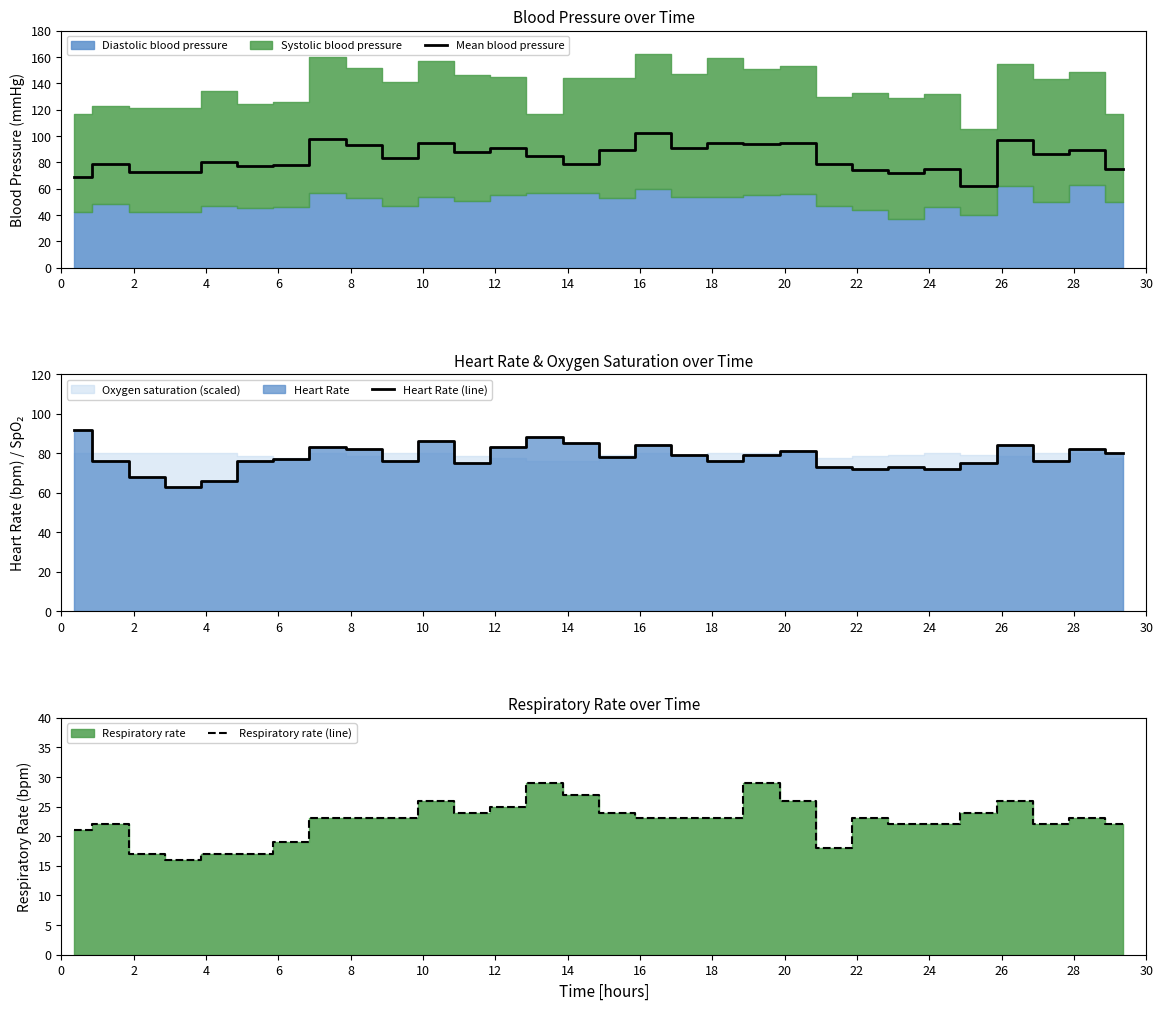

What is the sum of all Mean blood pressure values?

2516